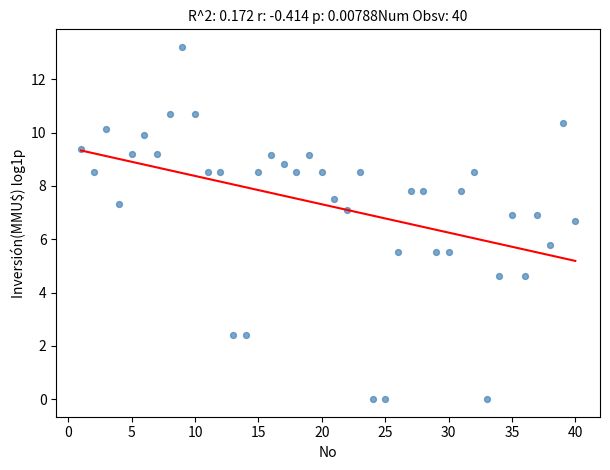

What is the range of X values (max minus min)?

39.0